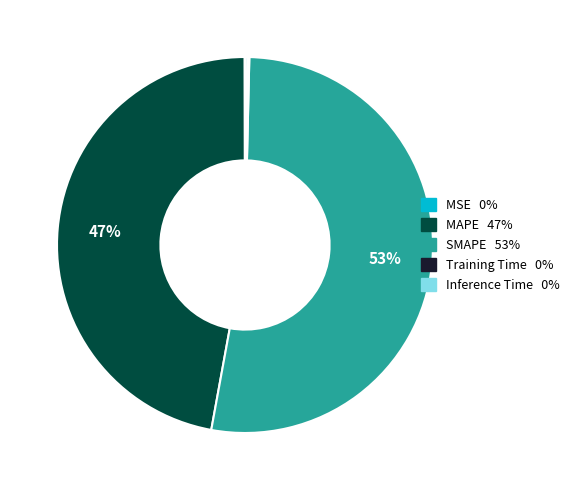

What is the largest slice in the pie chart?

SMAPE